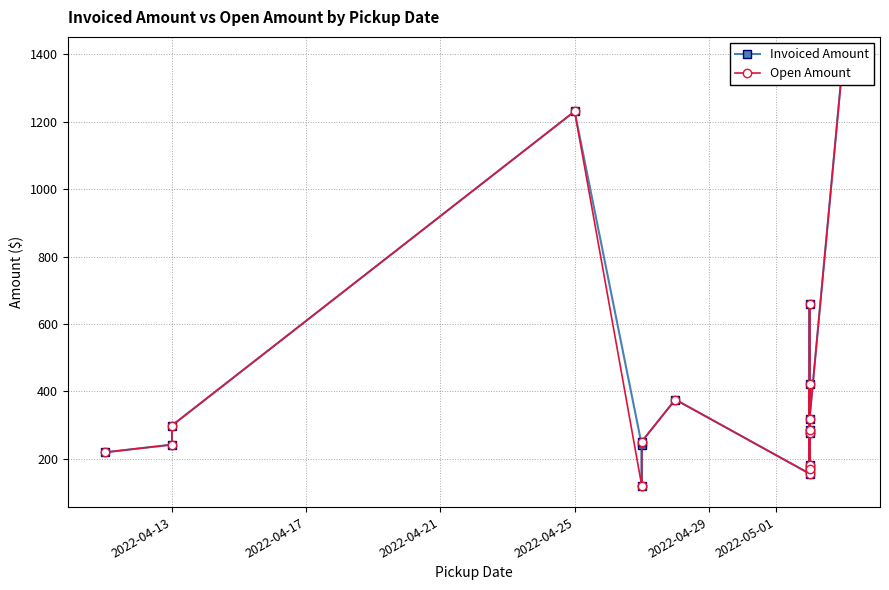

List the series in order of their overall mean, lowest first.

Open Amount, Invoiced Amount